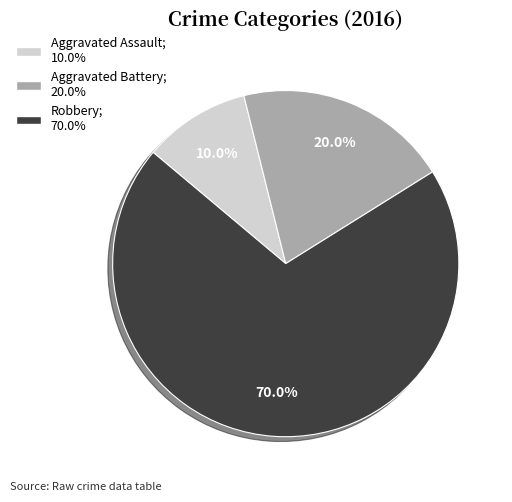

To the nearest percent, what percentage of the pie is Robbery?

70%